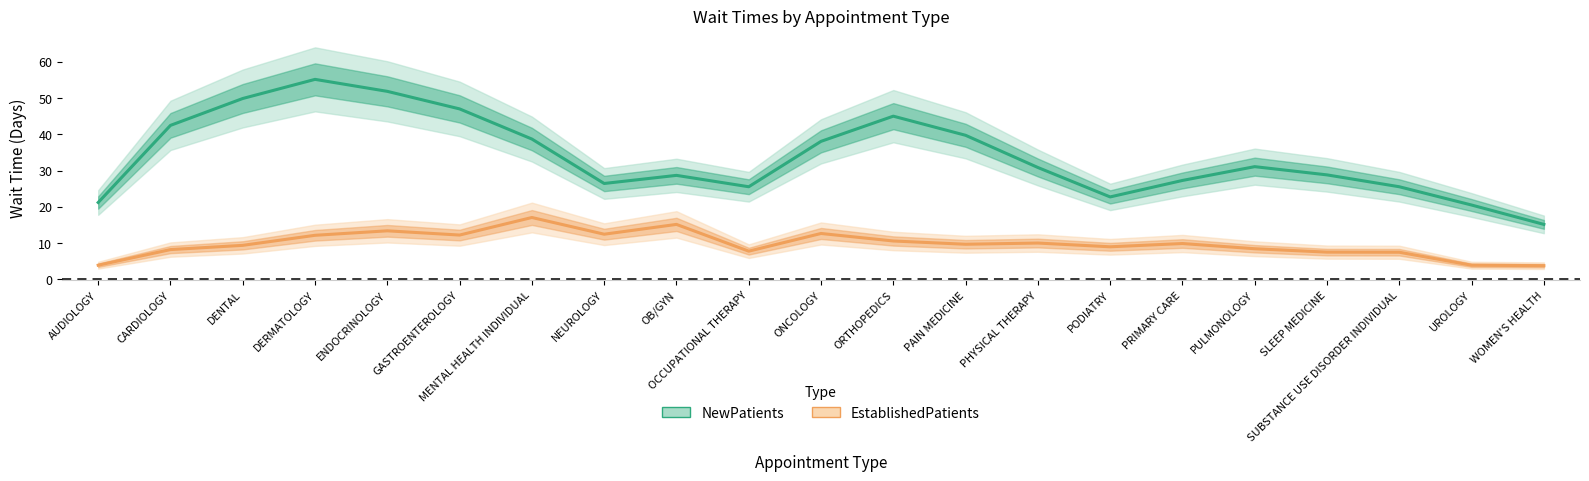

True or false: NewPatients and EstablishedPatients cross at least once.

False